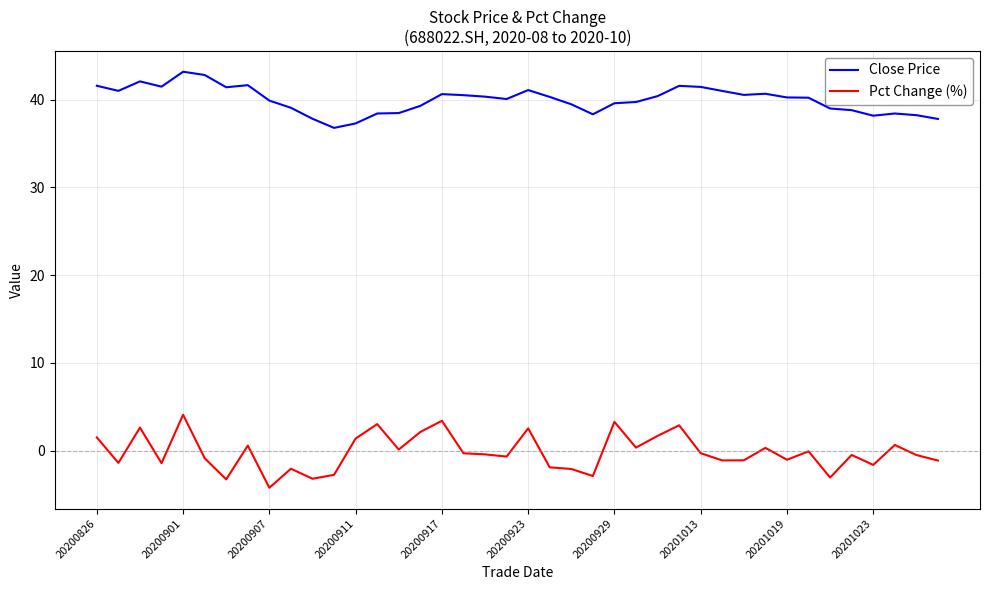

True or false: Close Price and Pct Change (%) cross at least once.

False